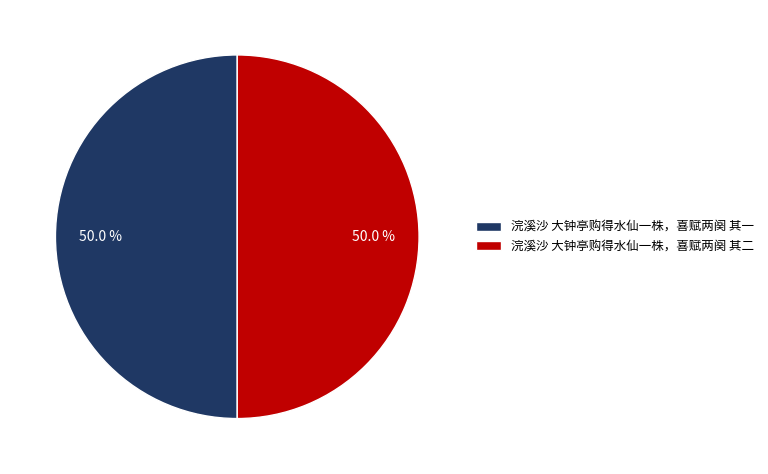

To the nearest percent, what percentage of the pie is 浣溪沙 大钟亭购得水仙一株，喜赋两阕 其一?

50%